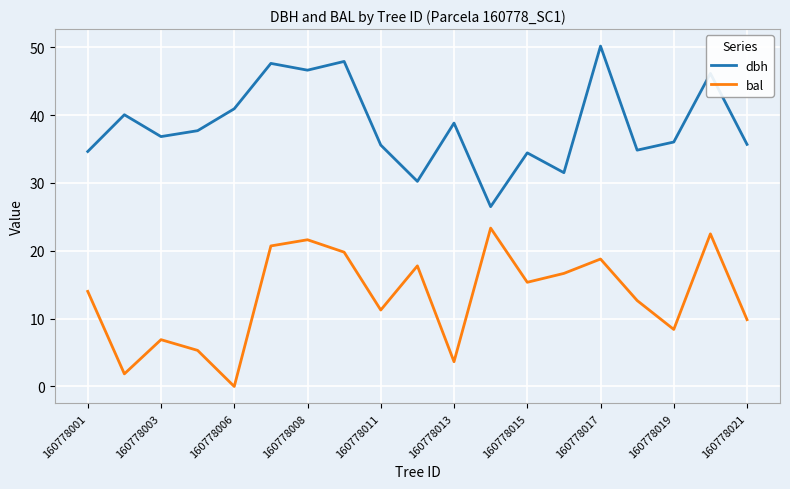

True or false: bal and dbh cross at least once.

False